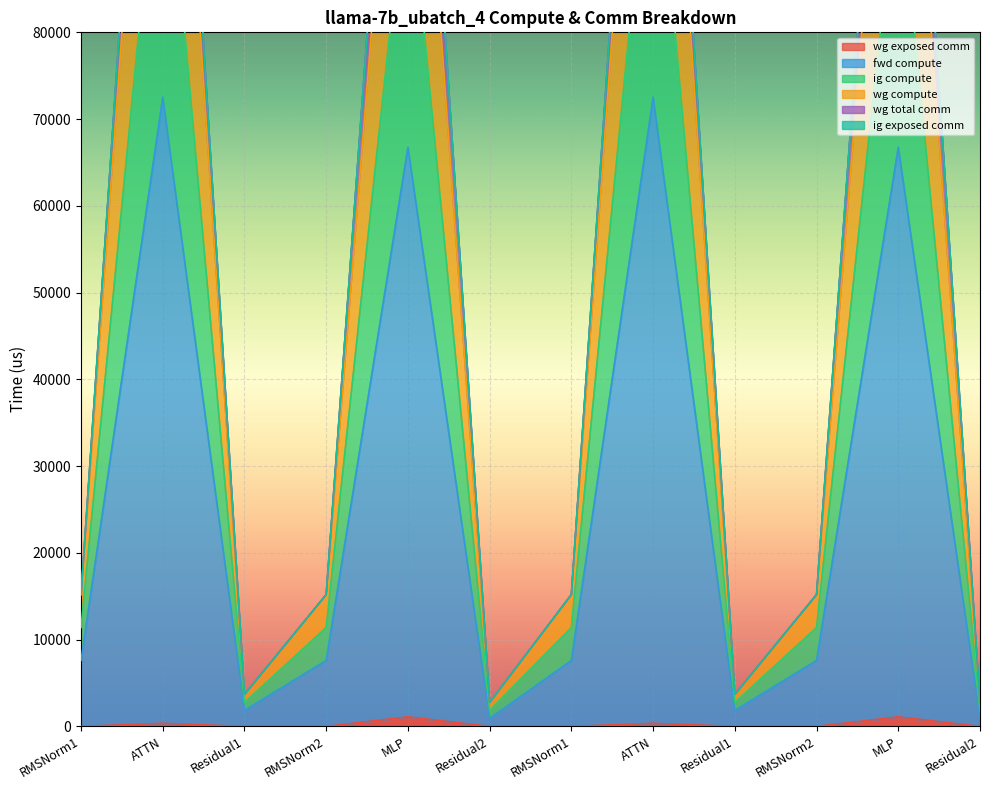

At which category is the sum across all series the highest?

ATTN